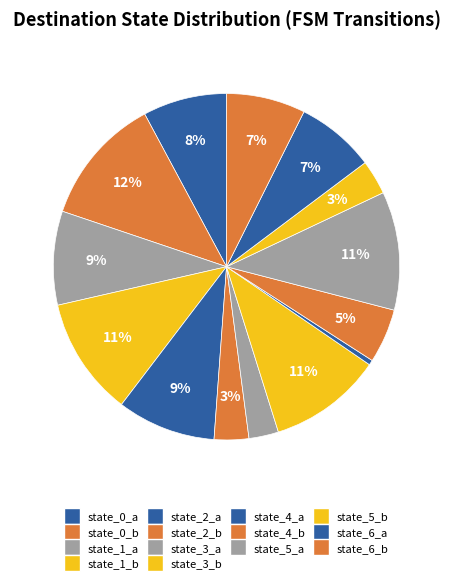

The state_0_b slice represents 1% of the pie. True or false?

False